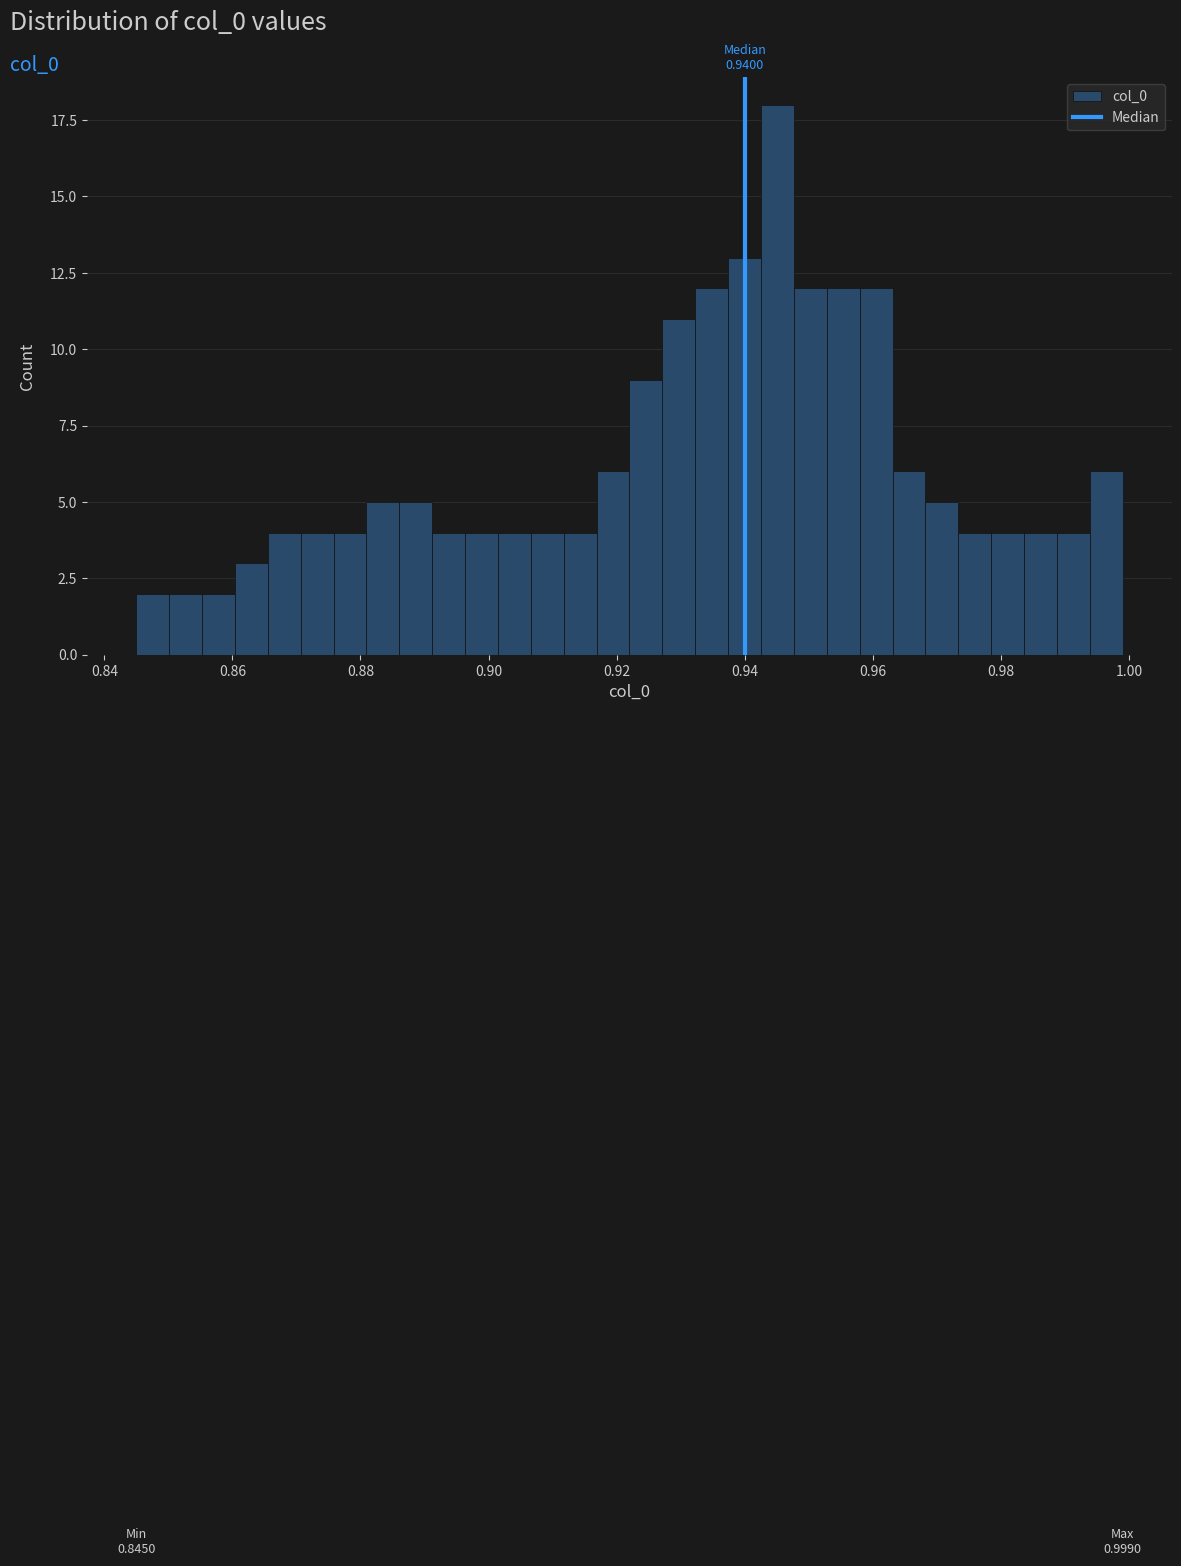

Around what value on the x-axis is the tallest bar? Give the approximate position of its centre, as read against the axis.

0.946